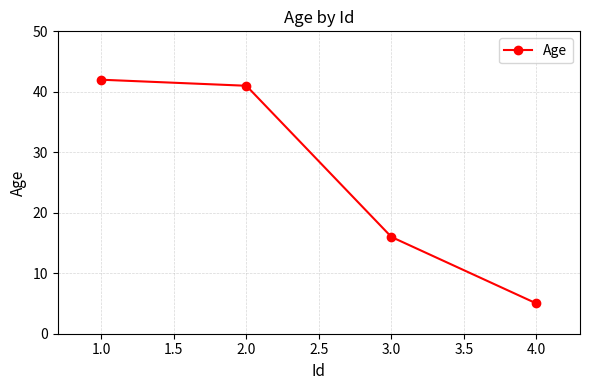

How many lines are shown in the chart?

1